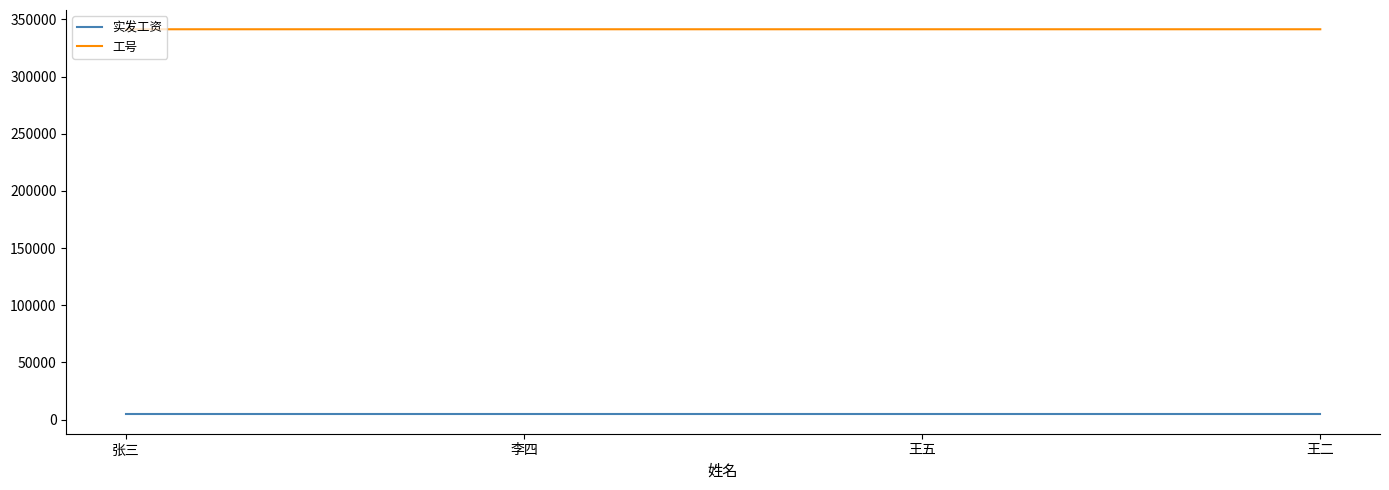

True or false: 工号 has more than 2 interior local peaks.

False